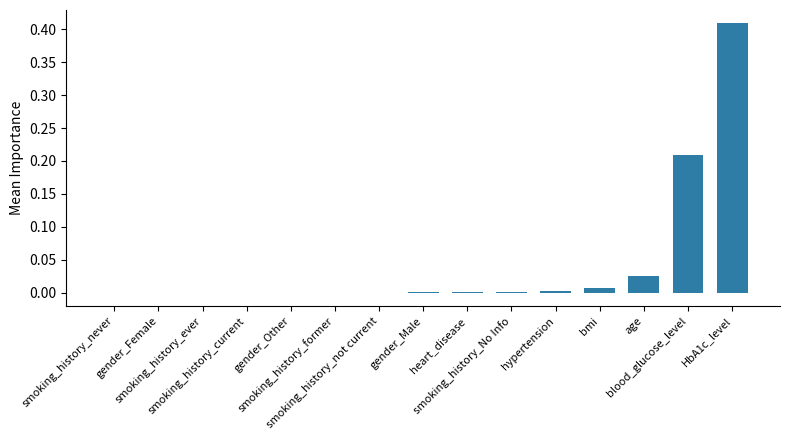

What is the sum of all values?

0.7